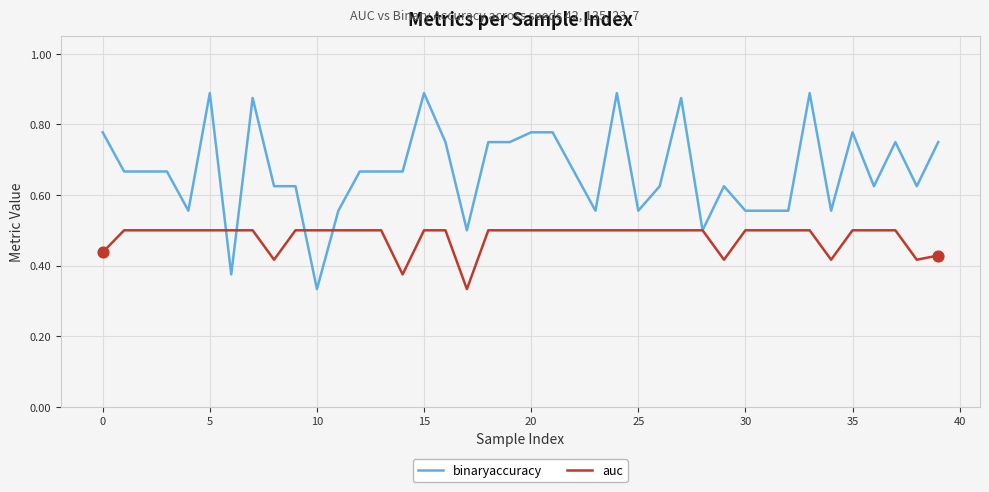

What are all the series names shown in the legend?

binaryaccuracy, auc